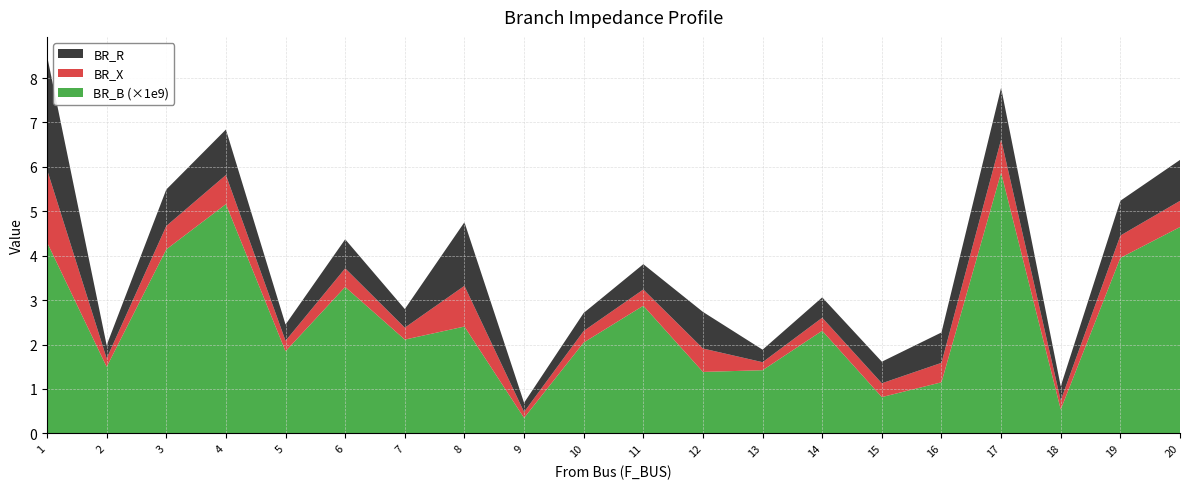

Reading left to right, extract all data points from this chart.

BR_R: 1=2.6	2=0.3	3=0.8	4=1.0	5=0.4	6=0.7	7=0.4	8=1.4	9=0.2	10=0.4	11=0.6	12=0.8	13=0.3	14=0.5	15=0.5	16=0.7	17=1.2	18=0.3	19=0.8	20=0.9
BR_X: 1=1.6	2=0.2	3=0.5	4=0.7	5=0.2	6=0.4	7=0.3	8=0.9	9=0.1	10=0.3	11=0.4	12=0.5	13=0.2	14=0.3	15=0.3	16=0.4	17=0.7	18=0.2	19=0.5	20=0.6
BR_B_scaled: 1=4.3	2=1.5	3=4.1	4=5.2	5=1.8	6=3.3	7=2.1	8=2.4	9=0.3	10=2.0	11=2.9	12=1.4	13=1.4	14=2.3	15=0.8	16=1.1	17=5.9	18=0.5	19=4.0	20=4.6